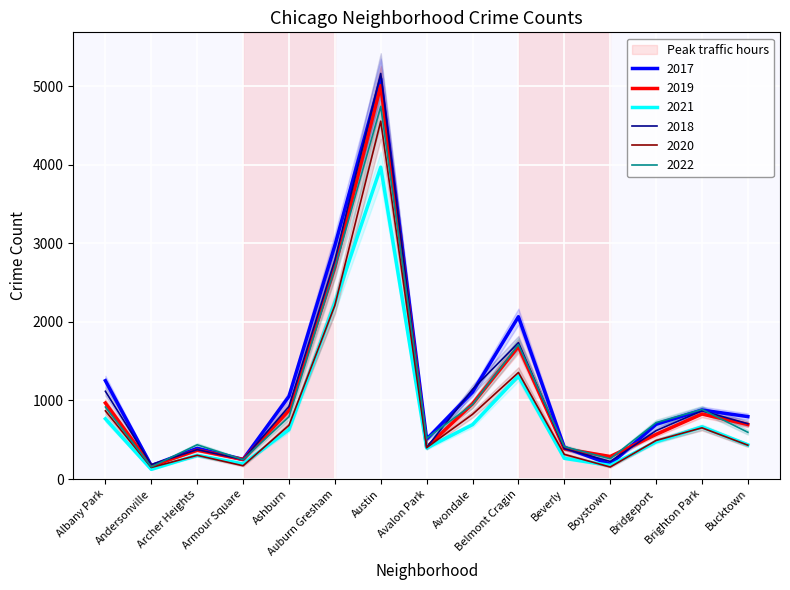

Does the chart display data point markers on the line(s)?

No